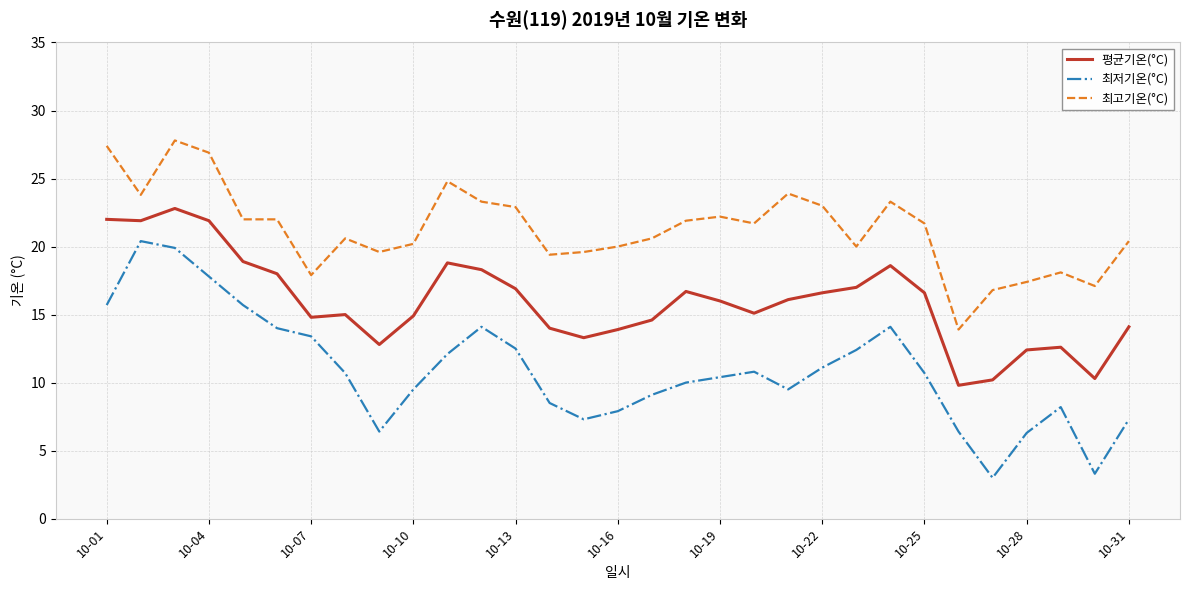

What is the difference between the maximum and minimum values in the 최고기온(°C) series?

13.9